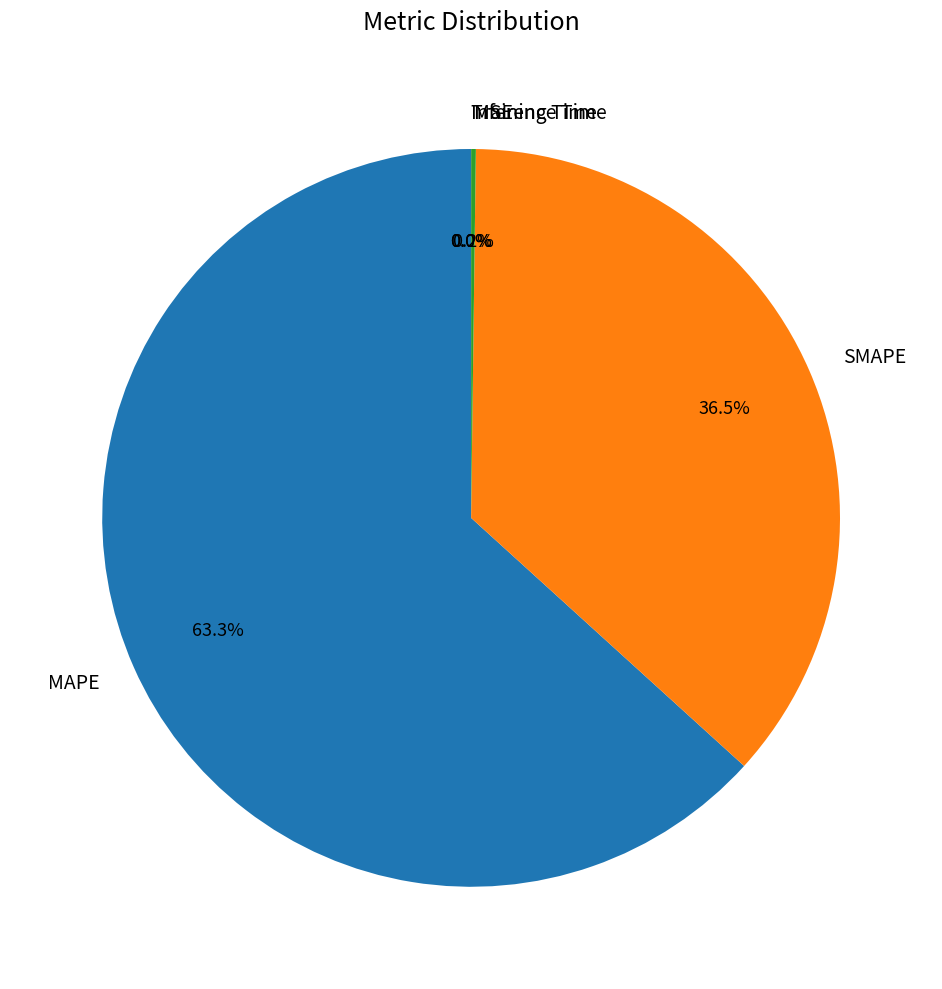

What is the largest slice in the pie chart?

MAPE